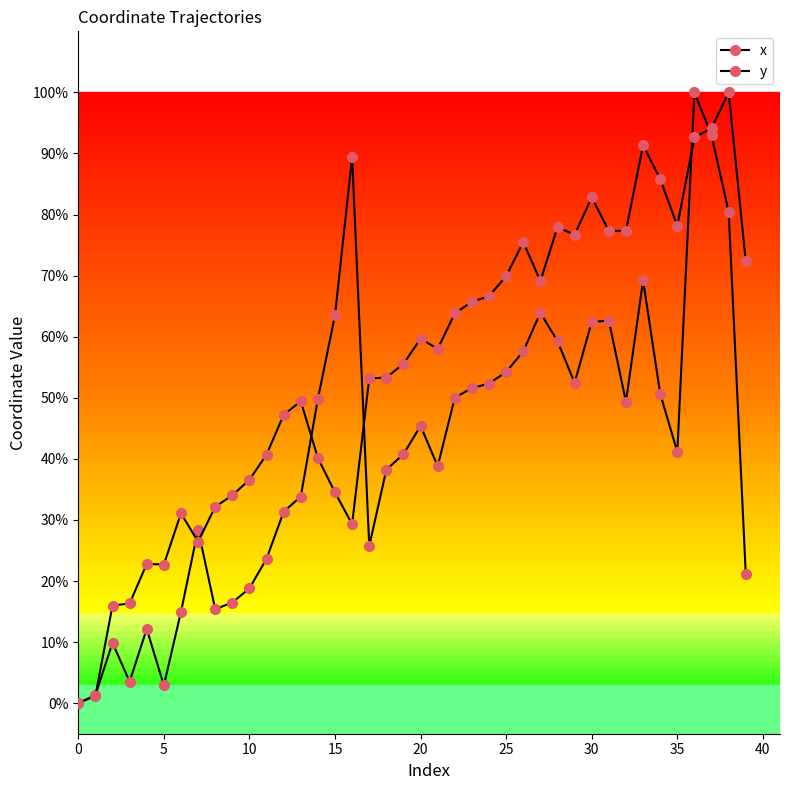

How many interior local peaks does the x series have?

9